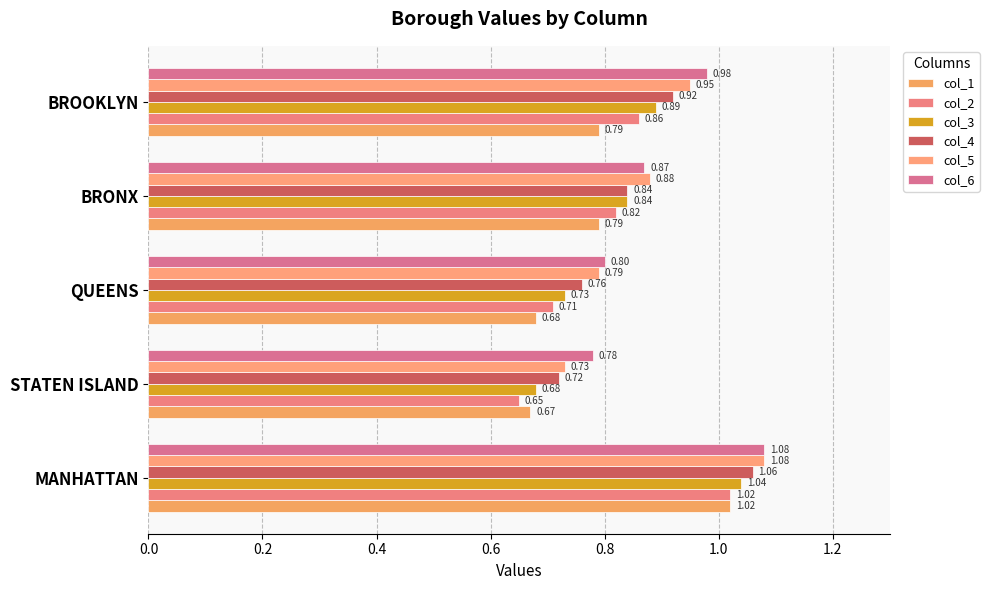

Count the number of data series in this chart.

6